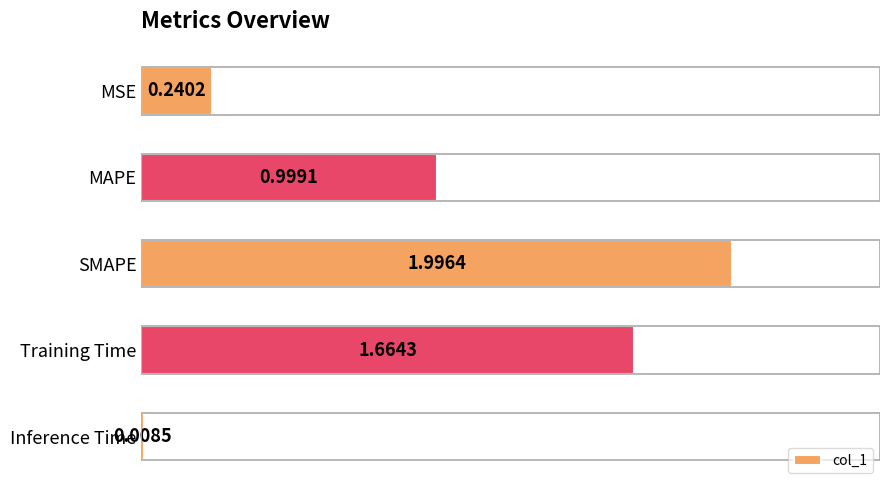

Rank the categories by value from lowest to highest.

Inference Time, MSE, MAPE, Training Time, SMAPE